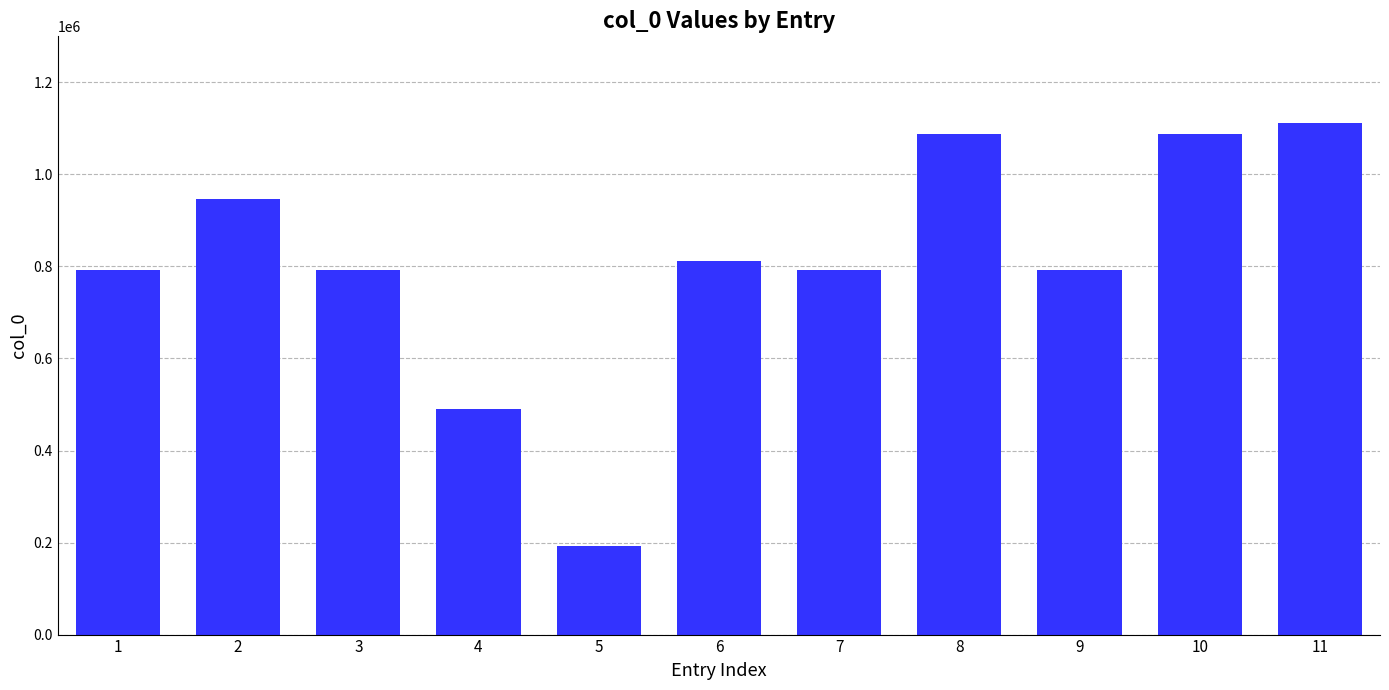

Count the number of categories in the chart.

11